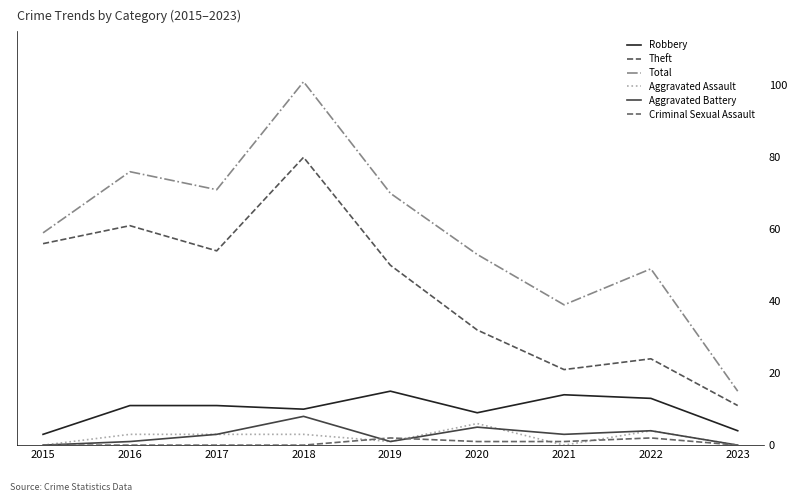

How many interior local peaks does the Total series have?

3